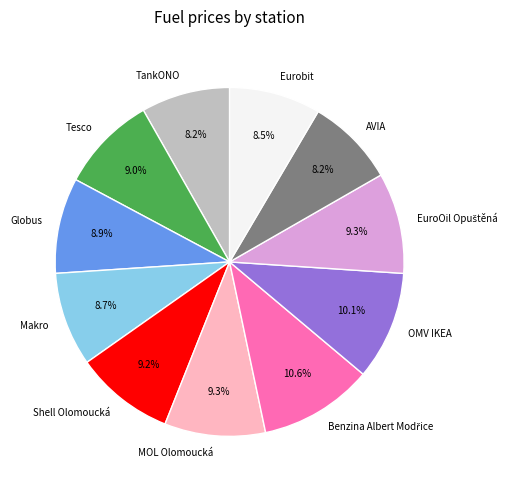

Count the number of slices in the pie.

11